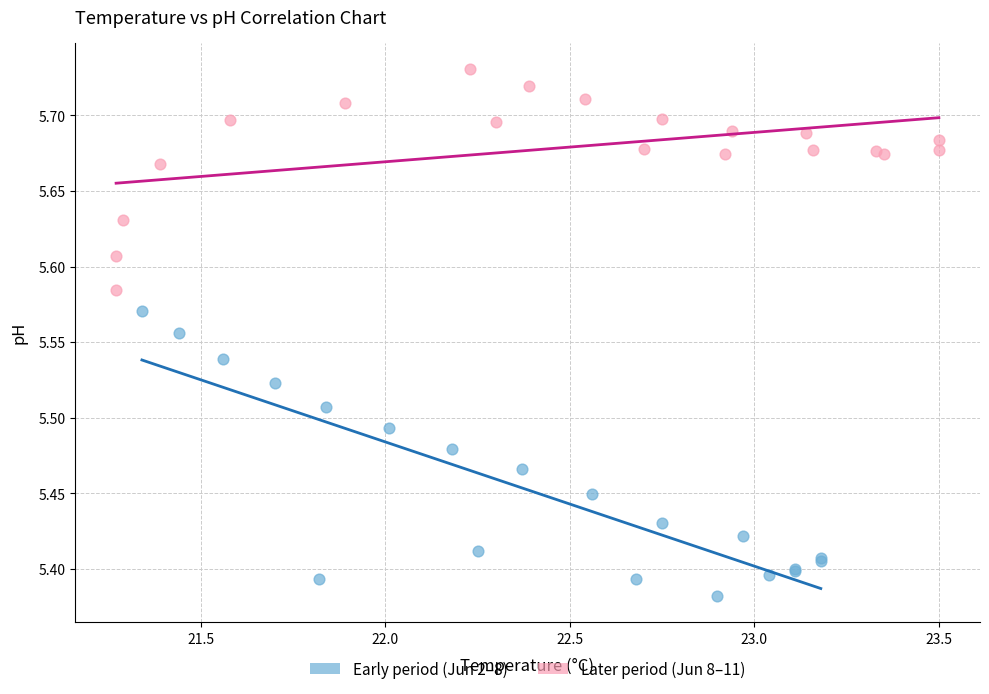

Which series has the largest Y range (max minus min)?

Early period (Jun 2–8)